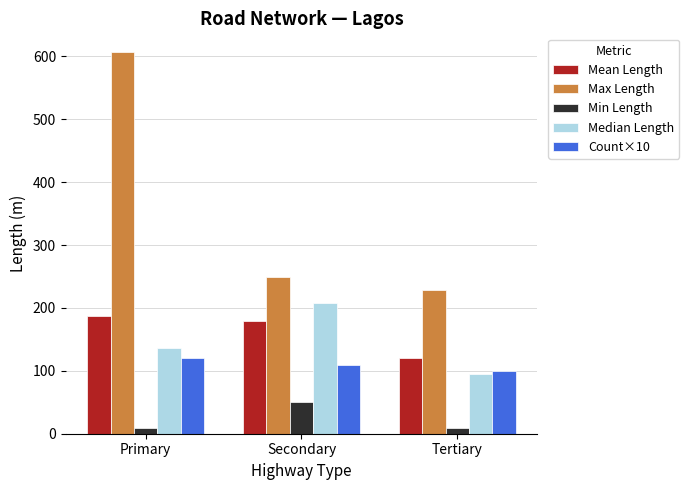

Count the Count×10 values in the range 100 to 120.

3